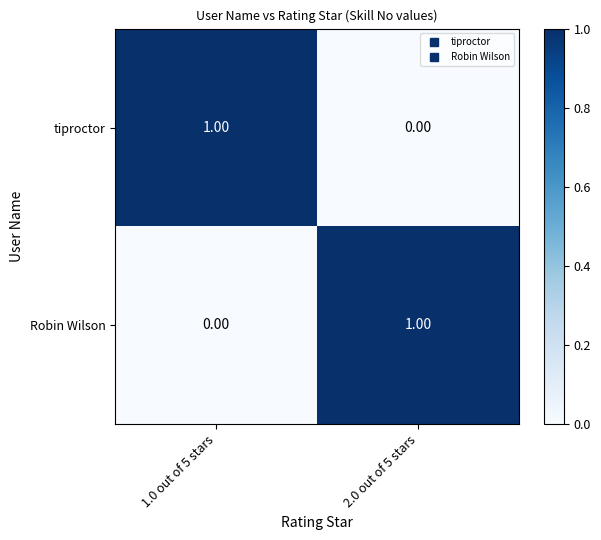

Is the value of Robin Wilson at 1.0 out of 5 stars greater than the value of tiproctor at 1.0 out of 5 stars?

No